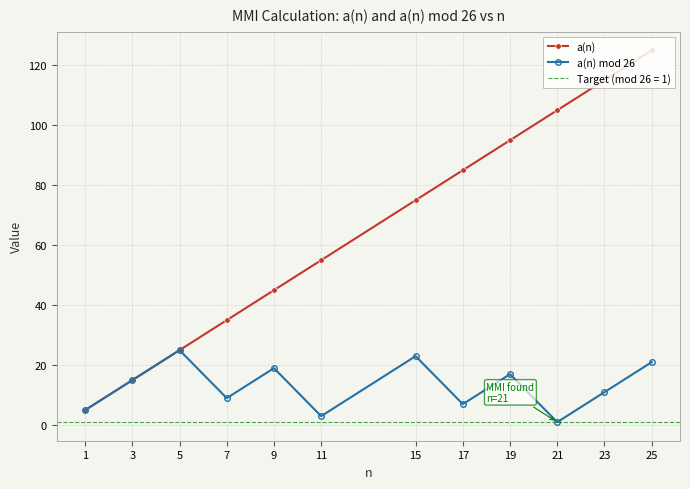

Is it true that a(n) mod 26 equals 3 at 23?

False